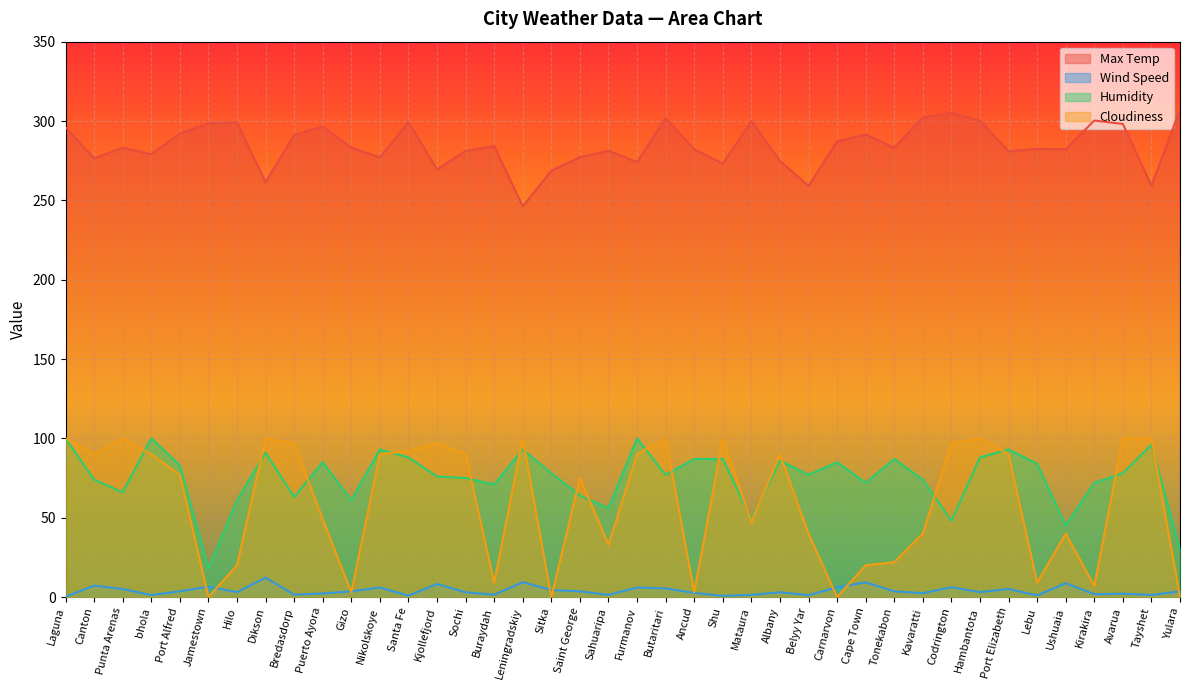

What is the sum of all Humidity values?

3011.0